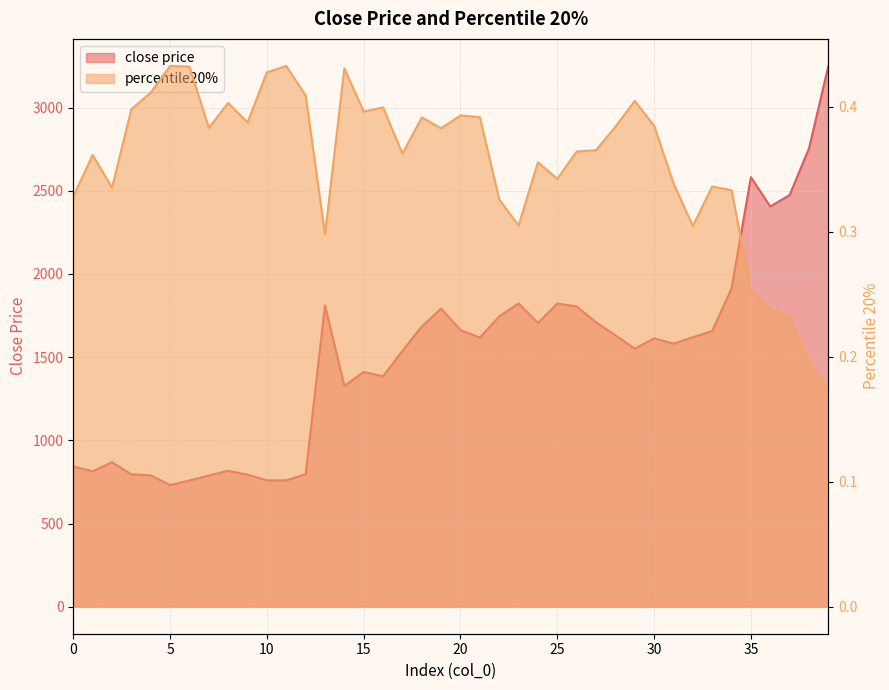

At 30, list the series in order from largest to smallest.

close price, percentile20%